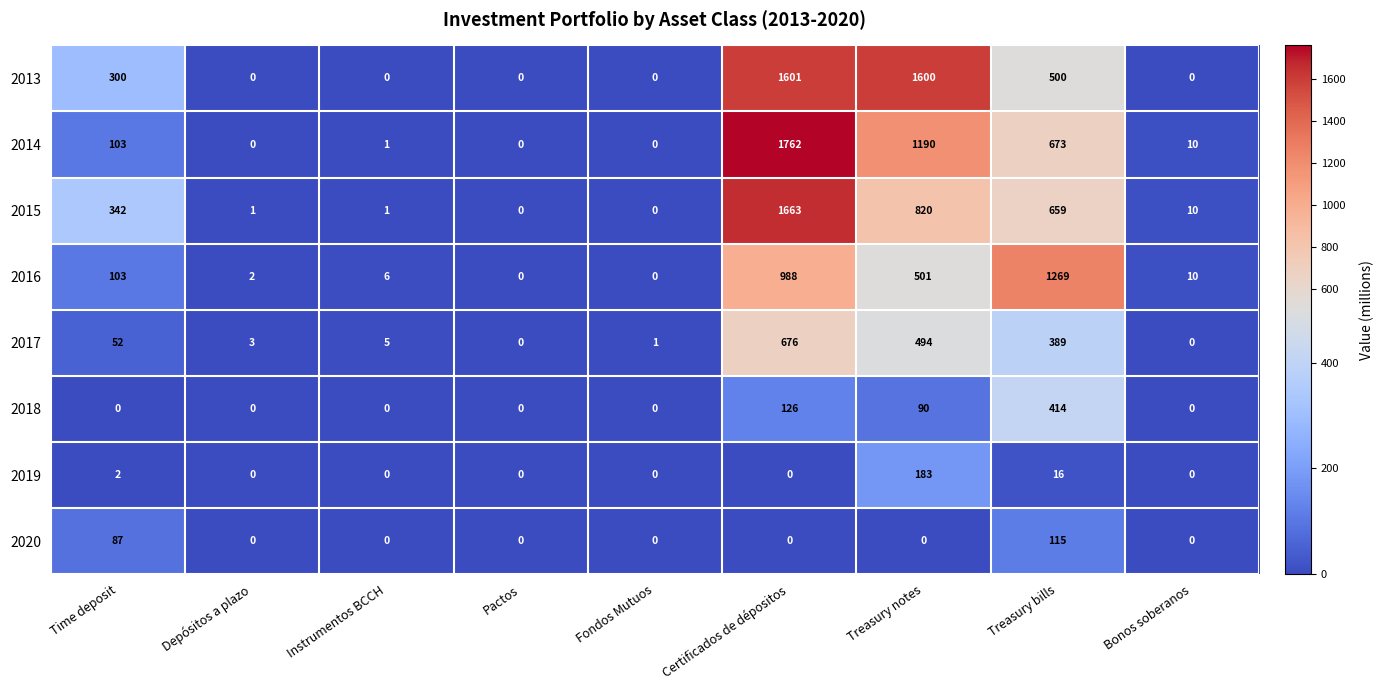

How many values in 2013 are above zero?

4